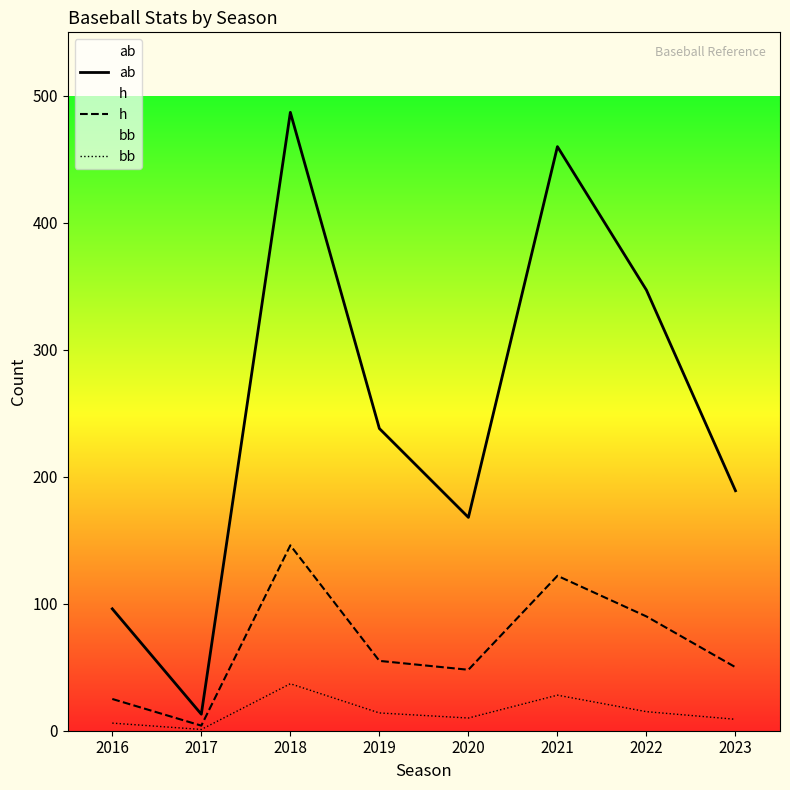

What is the smallest value displayed?

1